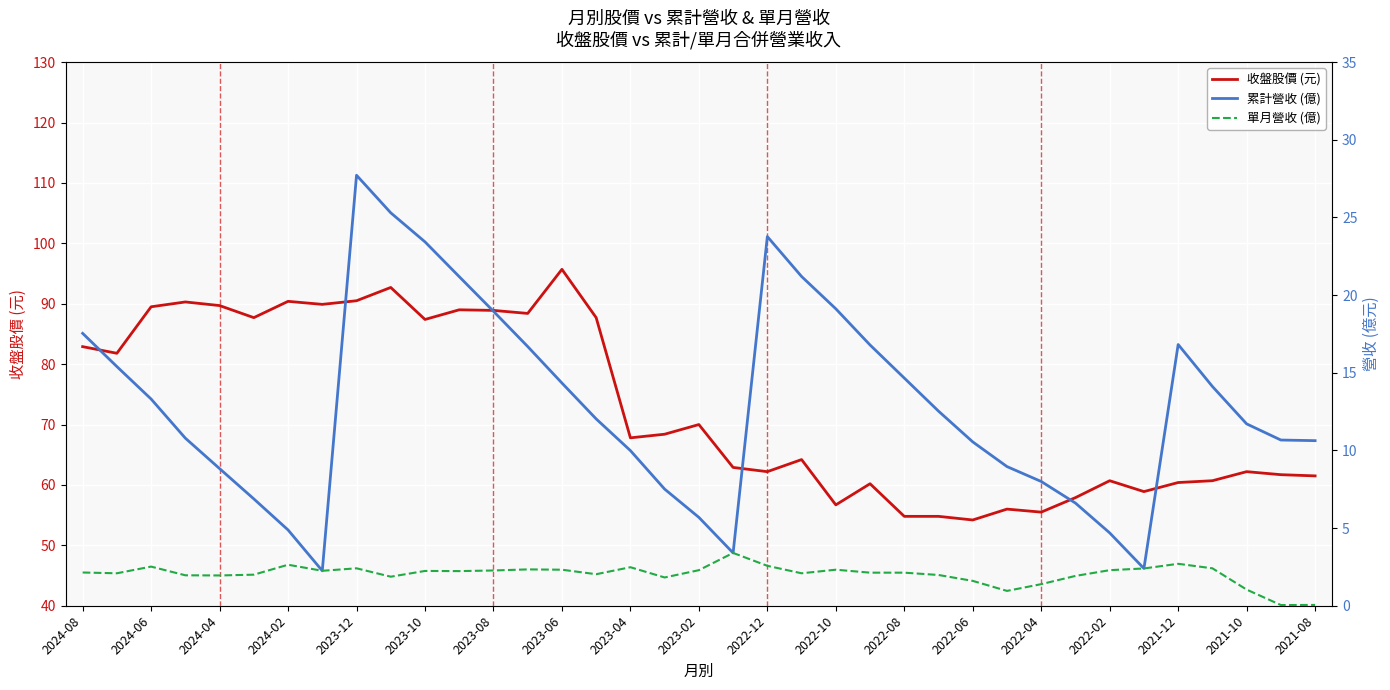

What is the maximum value for 收盤股價 (元)?

95.7